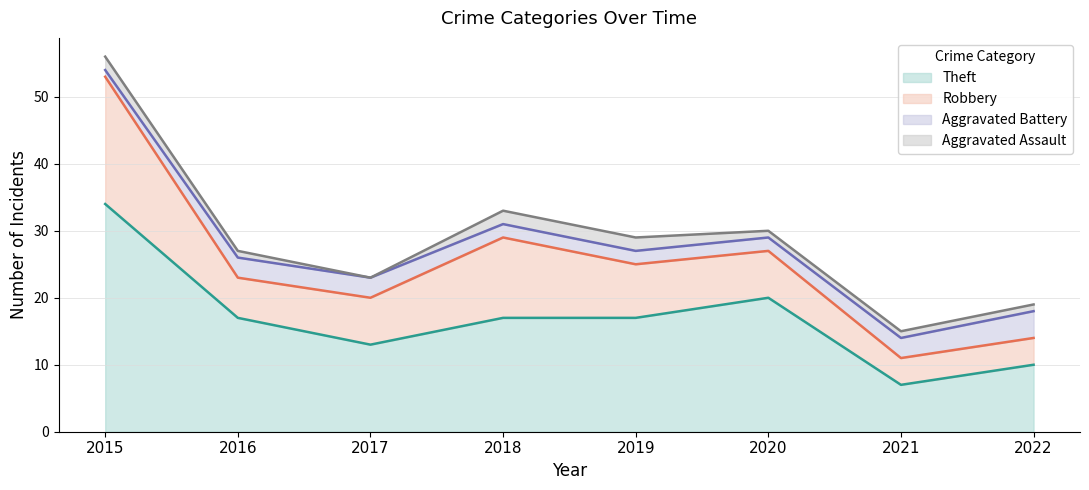

At which label does Aggravated Assault first exceed 1?

2015